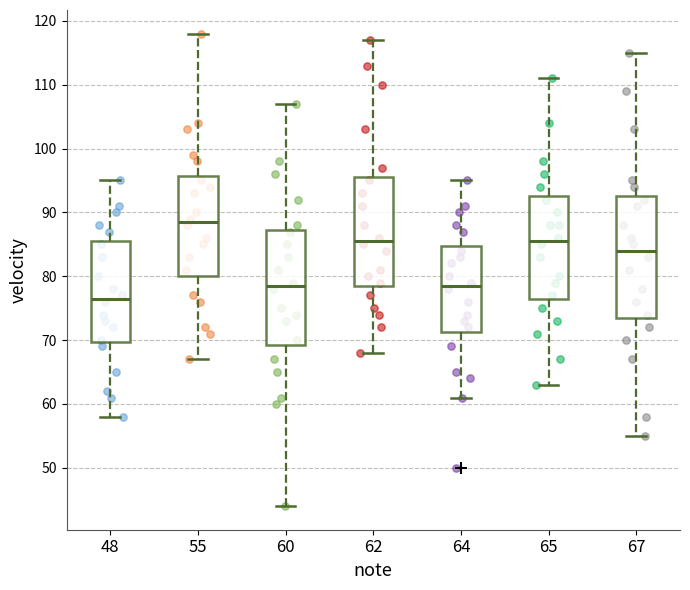

Reading left to right, read every box against the y-axis: the position of its median line, the range the box covers, and the ends of its whiskers. The values are not printed on the chart, so give them approximately, as read against the axis.

48: median 77, box 70 to 86, whiskers 58 to 95
55: median 89, box 80 to 96, whiskers 67 to 118
60: median 79, box 69 to 87, whiskers 44 to 107
62: median 86, box 79 to 96, whiskers 68 to 117
64: median 79, box 71 to 85, whiskers 61 to 95
65: median 86, box 77 to 93, whiskers 63 to 111
67: median 84, box 74 to 93, whiskers 55 to 115